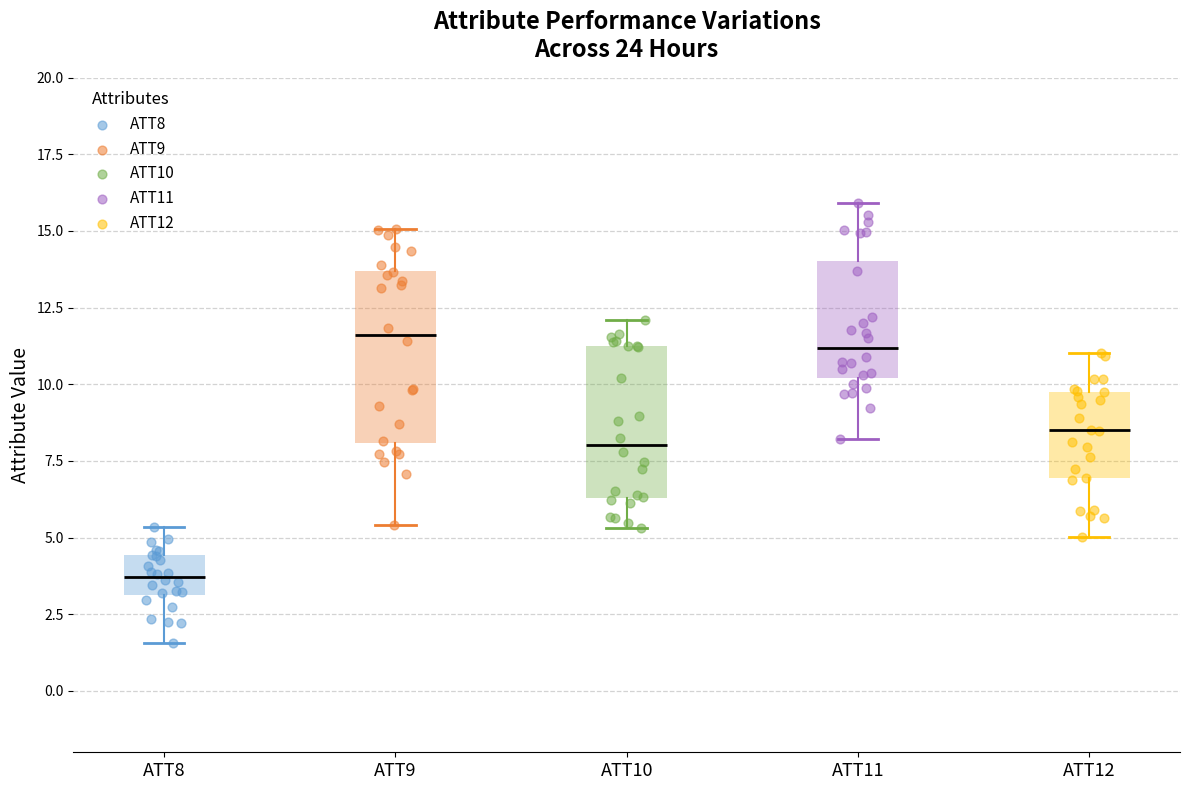

Reading left to right, transcribe this box plot: for each box, give where its median line is, the range the box spans, and where its two whiskers end, as read against the y-axis. The values are not printed on the chart, so give them approximately, as read against the axis.

ATT8: median 3.5, box 3.0 to 4.5, whiskers 1.5 to 5.5
ATT9: median 11.5, box 8.0 to 13.5, whiskers 5.5 to 15.0
ATT10: median 8.0, box 6.5 to 11.0, whiskers 5.5 to 12.0
ATT11: median 11.0, box 10.0 to 14.0, whiskers 8.0 to 16.0
ATT12: median 8.5, box 7.0 to 10.0, whiskers 5.0 to 11.0